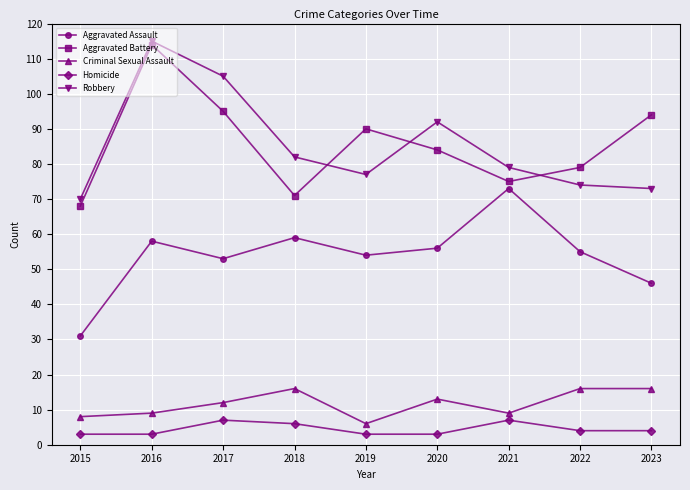

Does the chart display data point markers on the line(s)?

Yes